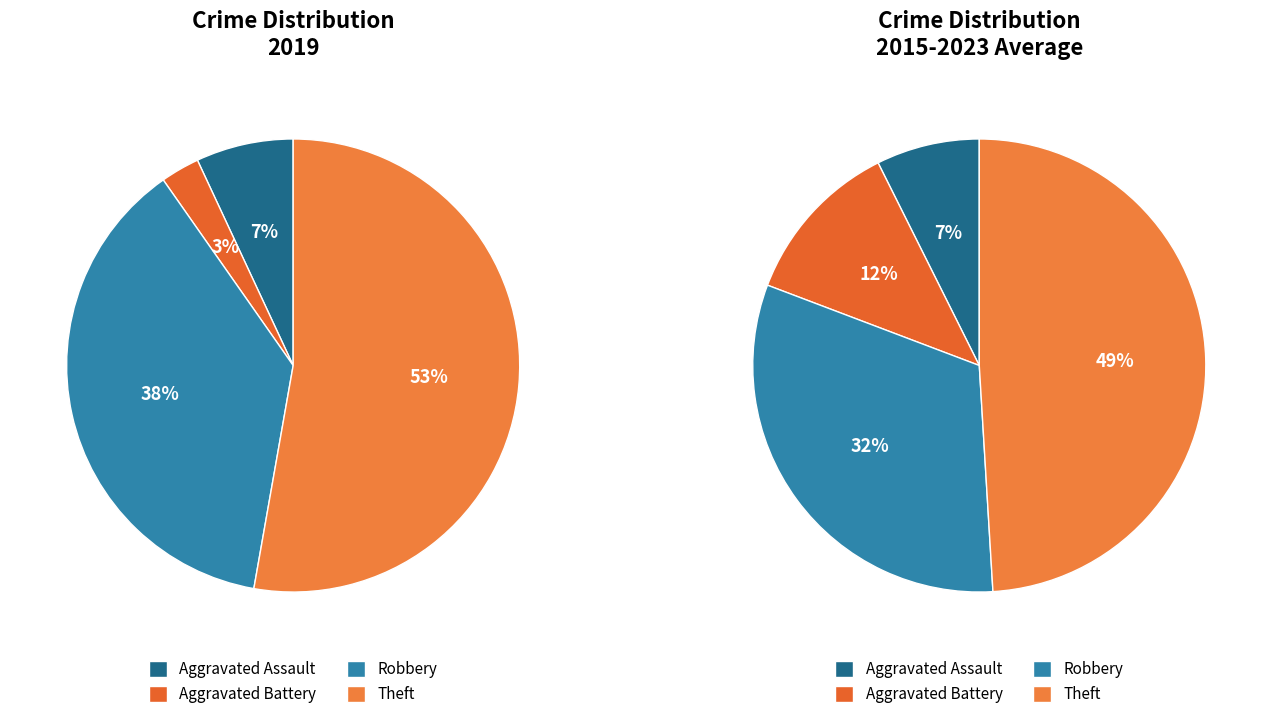

What percentage is the Robbery slice, to the nearest percent?

38%